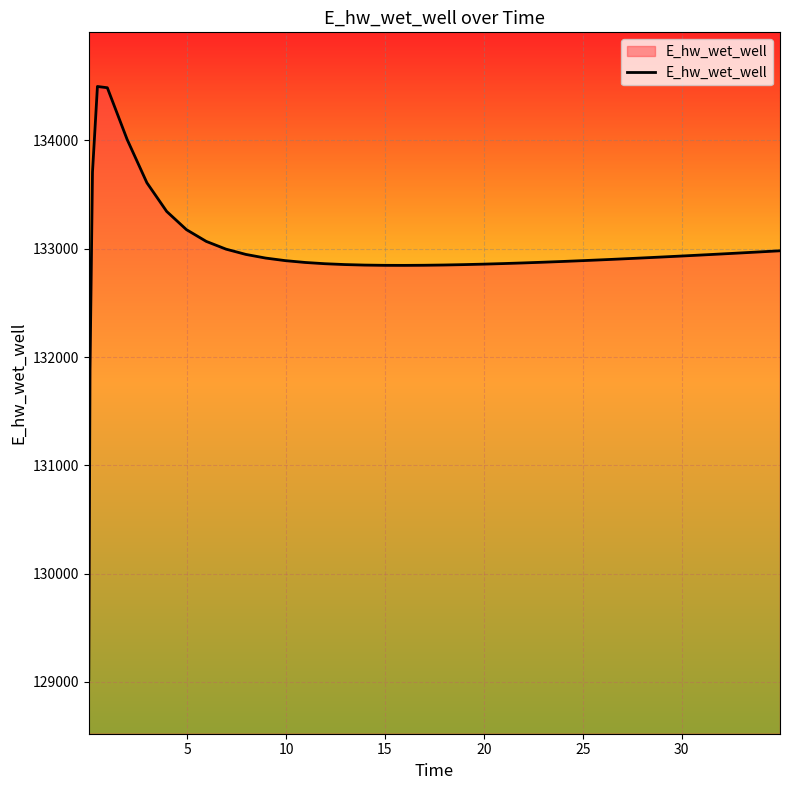

What is the smallest value displayed?

129021.9